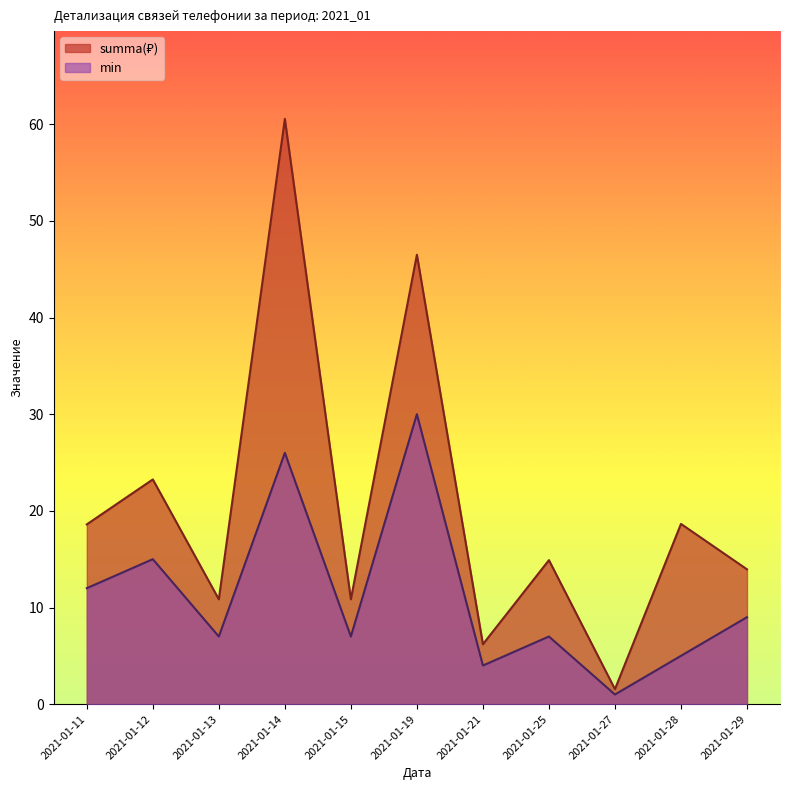

Is it true that min equals 0.2 at 23?

False